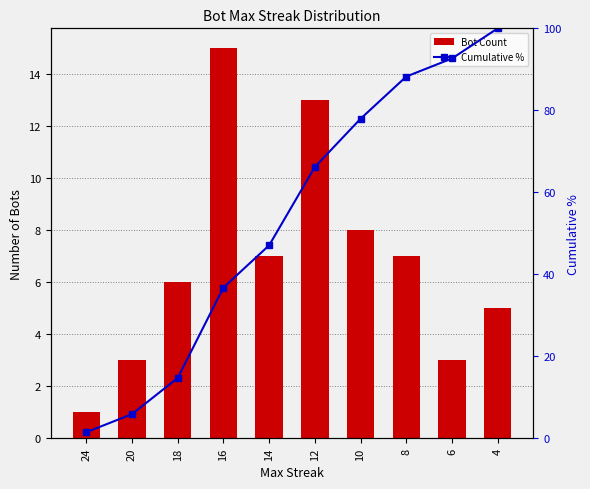

Which series has the largest total across all categories?

Cumulative %